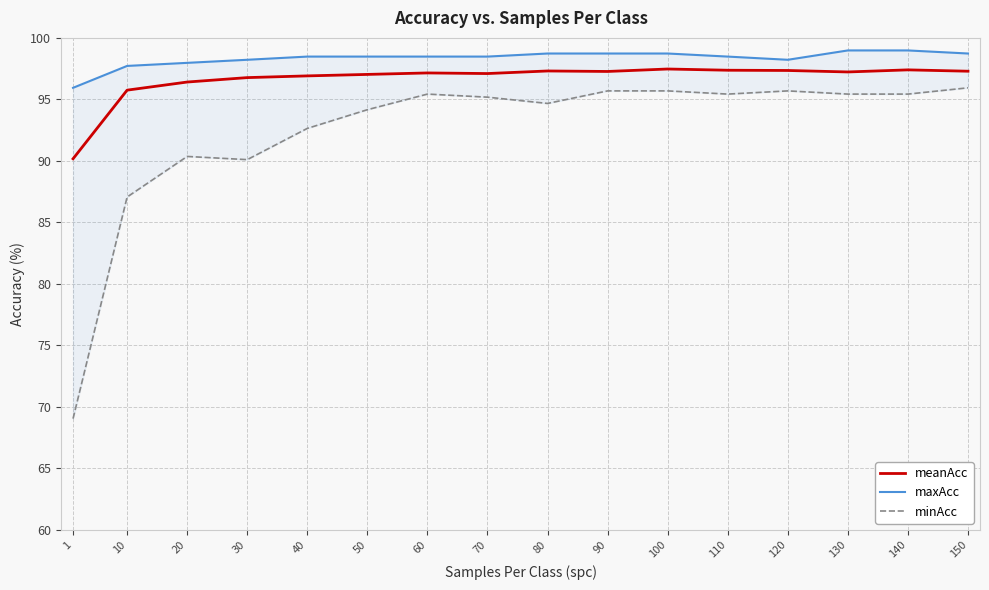

What are all the series names shown in the legend?

meanAcc, maxAcc, minAcc